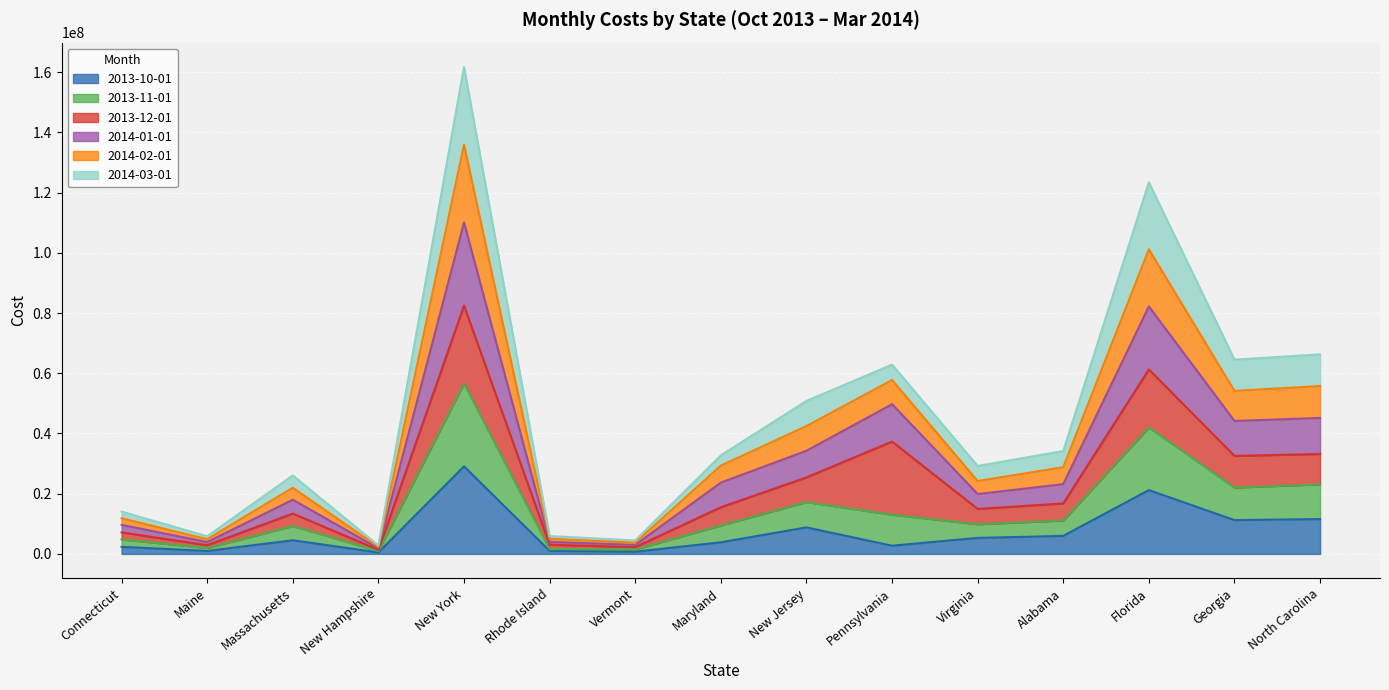

What is the difference between the maximum and minimum values in the 2013-10-01 series?

28586945